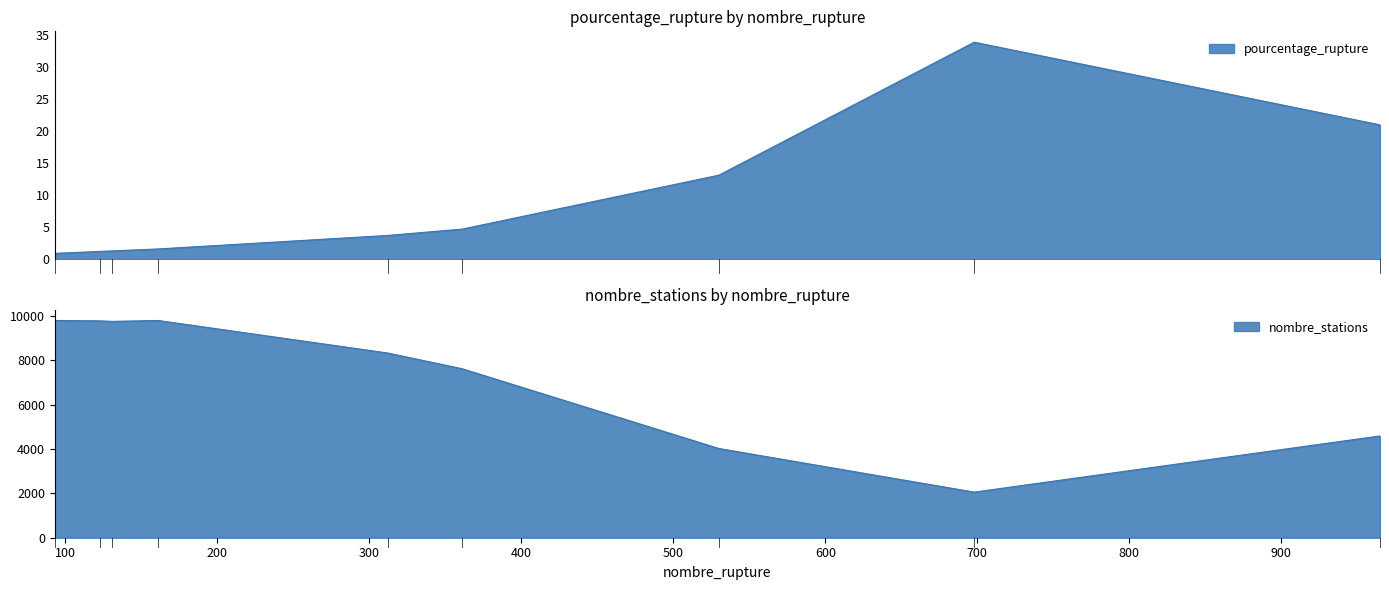

True or false: pourcentage_rupture and nombre_stations cross at least once.

False